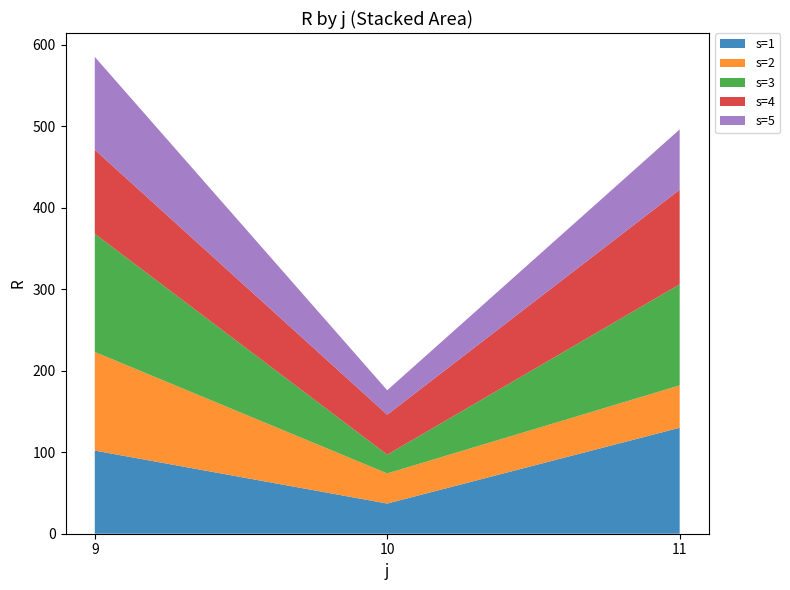

Reading left to right, transcribe all the data shown in this chart.

s=1: 9=102	10=37	11=130
s=2: 9=121	10=37	11=52
s=3: 9=145	10=23	11=124
s=4: 9=103	10=49	11=116
s=5: 9=114	10=30	11=74